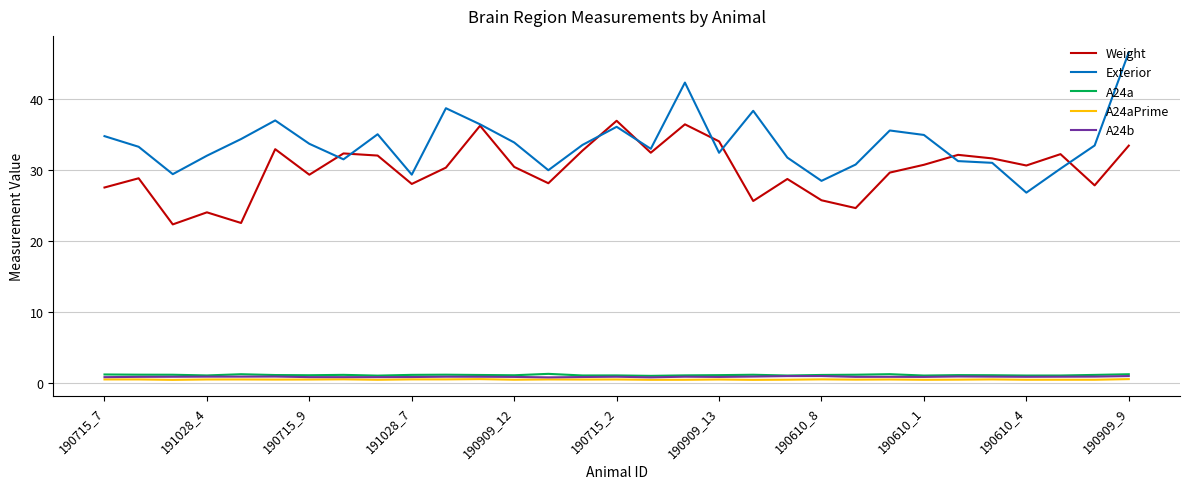

Which series has the largest range (max minus min)?

Exterior